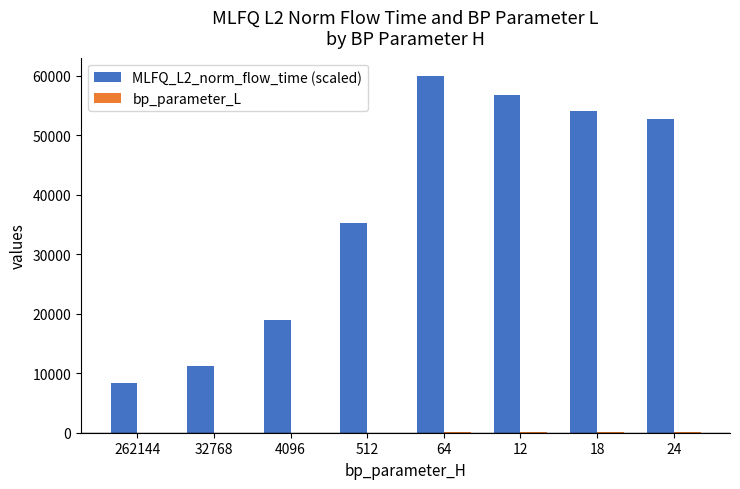

What is the greatest value displayed?

60000.0